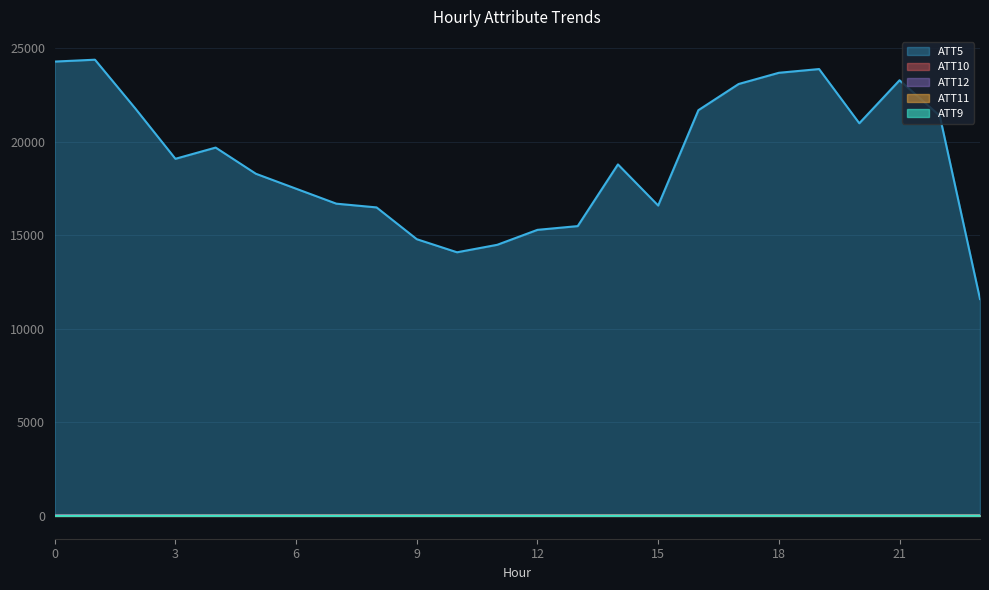

What is the value of the ATT12 point at the 15th from the left?

39.0